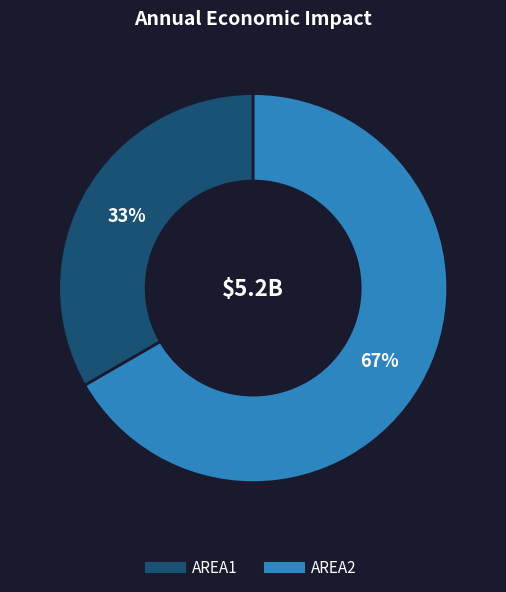

Combined, do AREA1 and AREA2 account for over 50%?

Yes